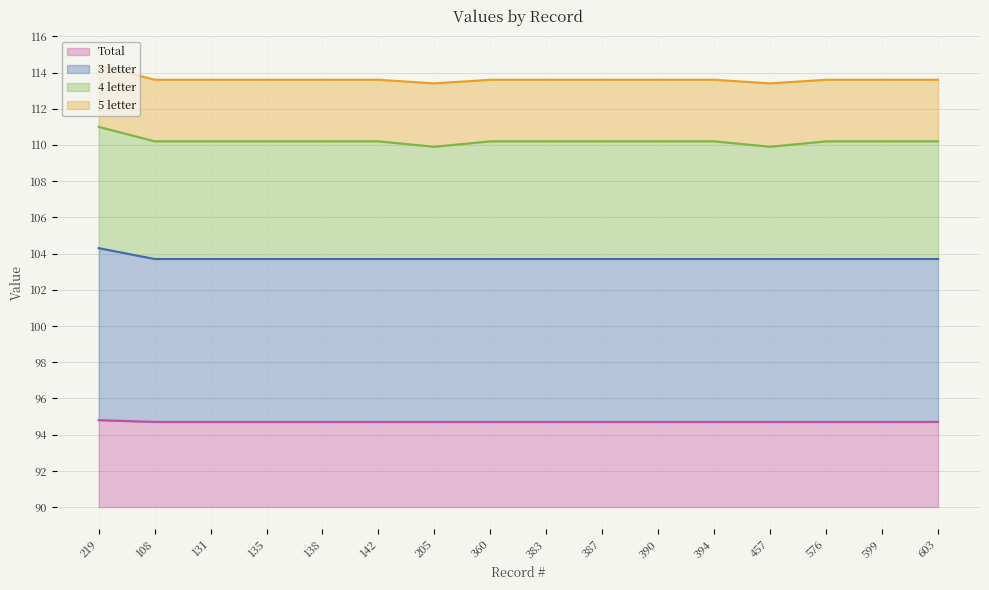

What is the difference between the maximum and second lowest values in the Total series?

0.1